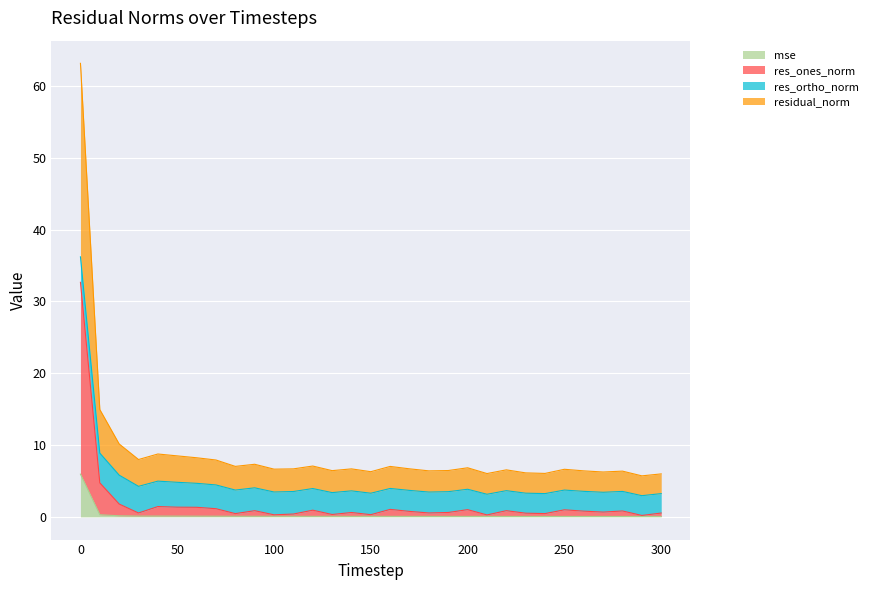

True or false: mse has a value of 0.1 at 270.

True